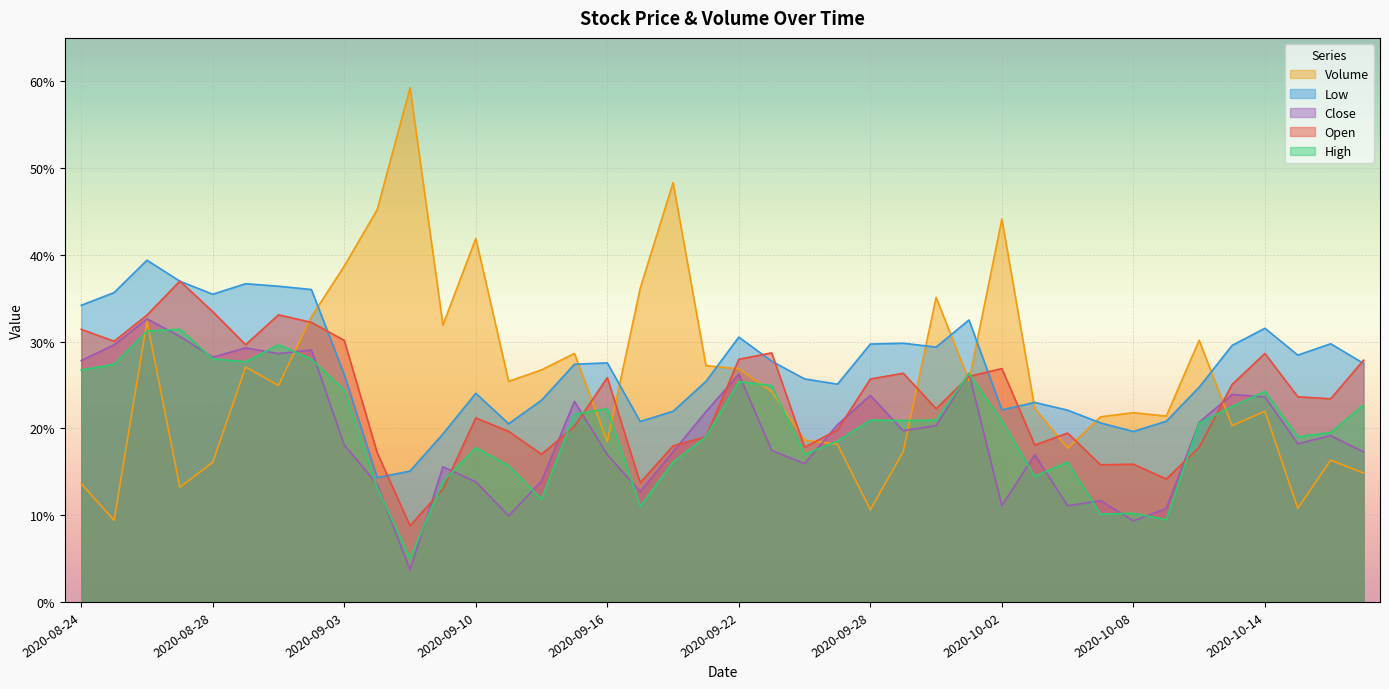

At which label is Open closest to 0?

2020-09-08